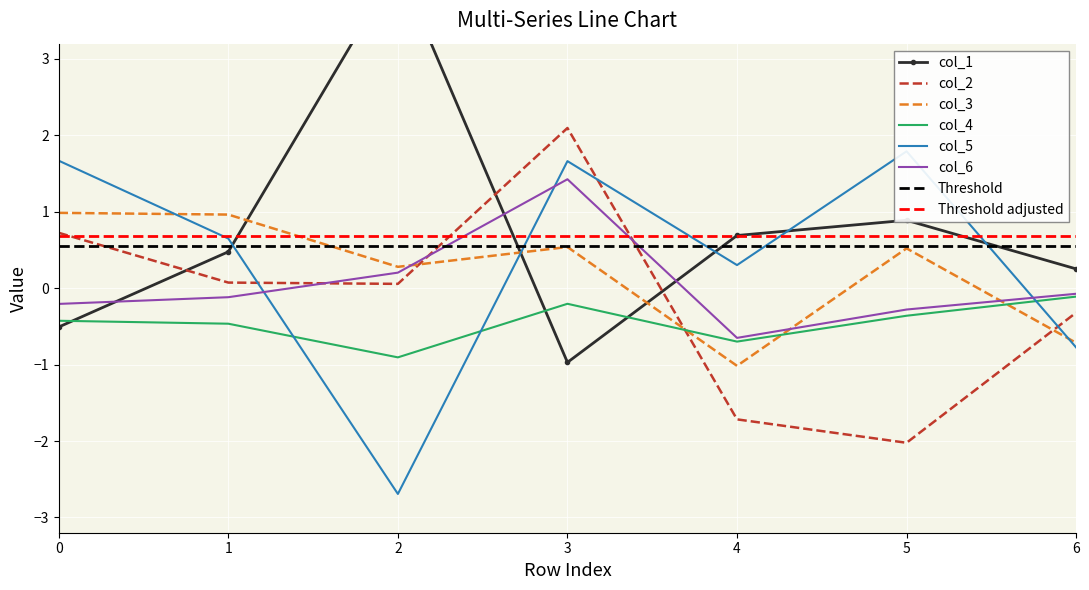

What is the approximate value of col_3 at 6?

-0.7